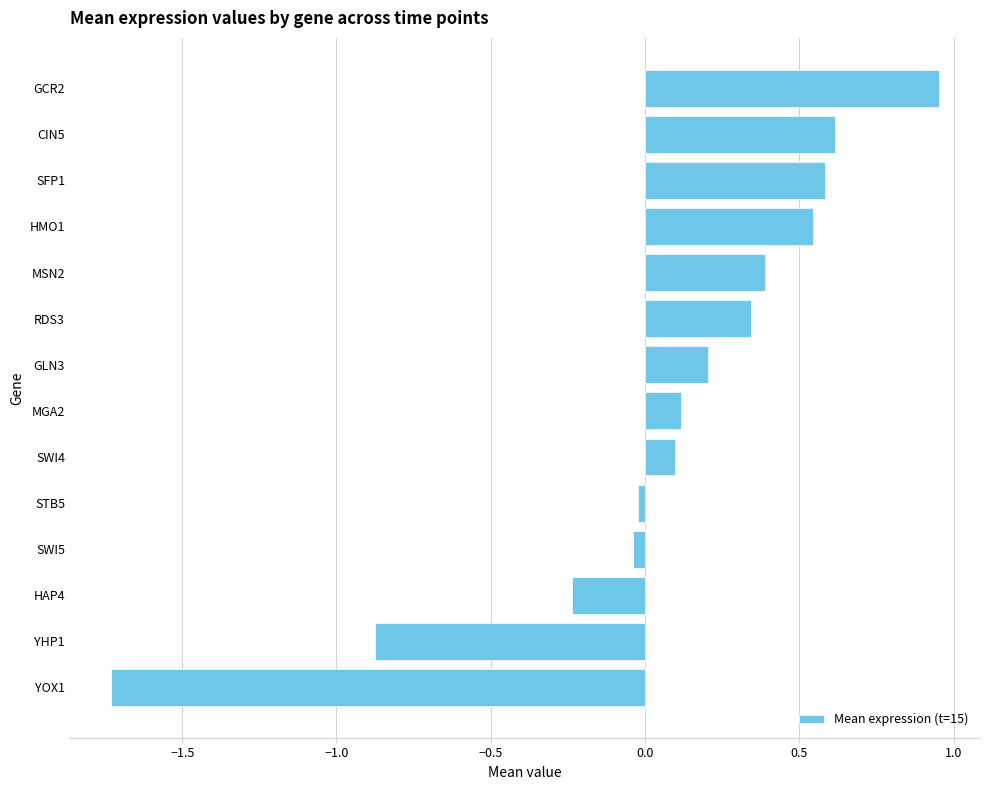

The value at YOX1 is -0.8. True or false?

False